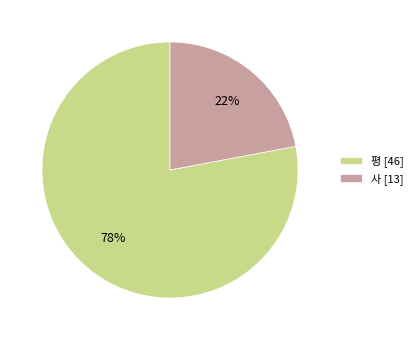

What is the ratio of the value at 사 to the value at 평?

0.3